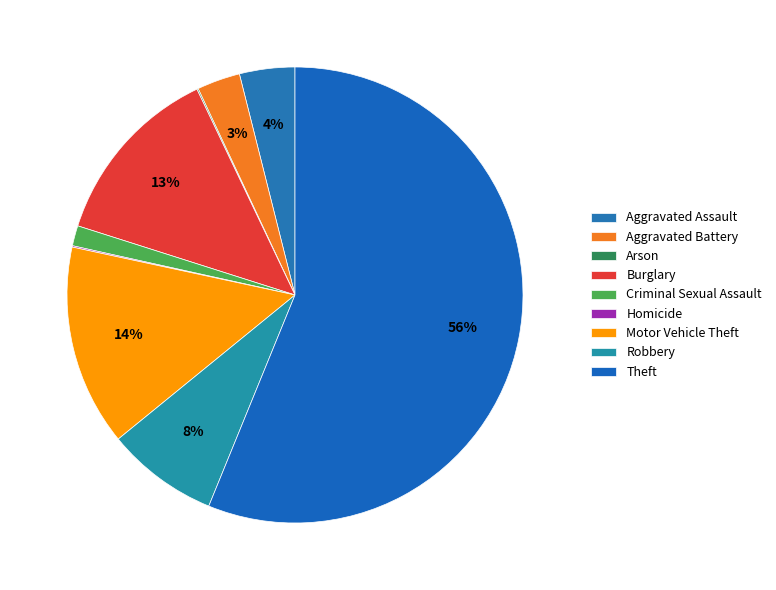

What is the largest slice in the pie chart?

Theft